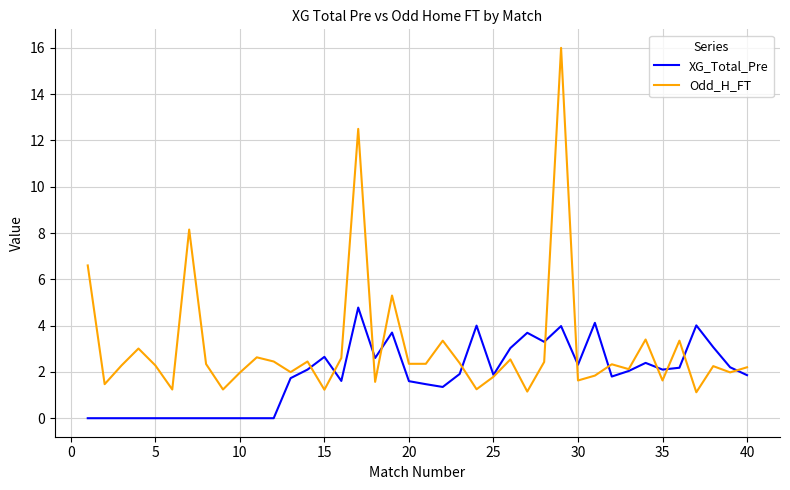

How many distinct data groups are displayed?

2